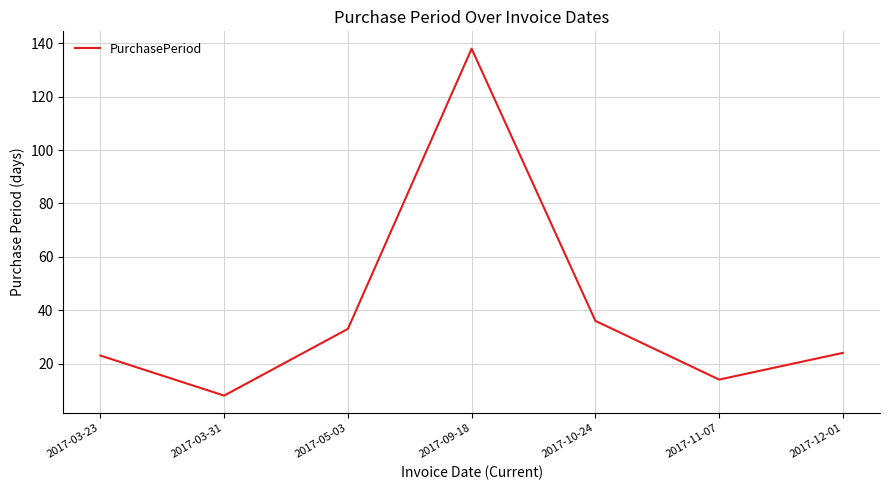

At which category does the data reach its first local peak?

2017-09-18